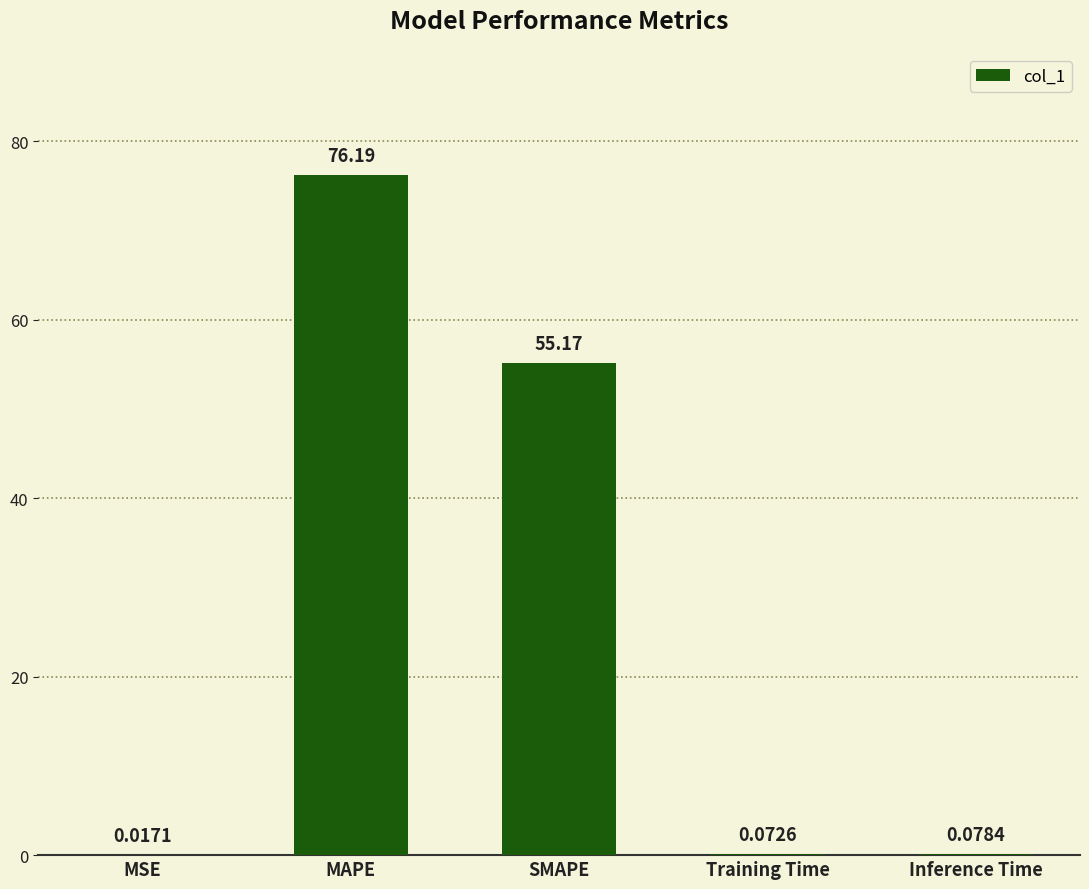

Which has a higher value, MSE or MAPE?

MAPE